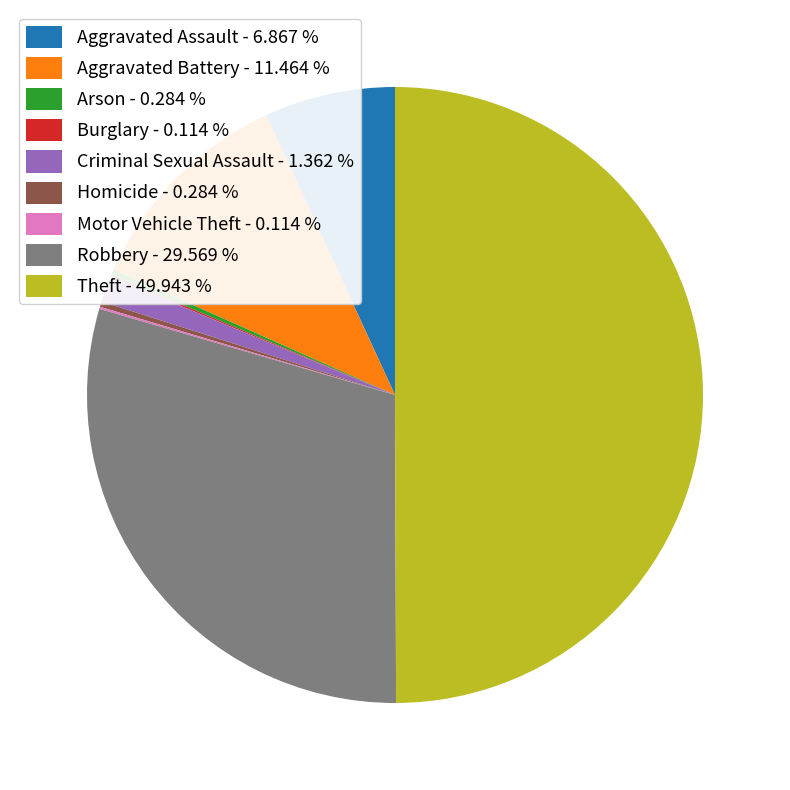

Do Aggravated Battery - 11.464 % and Robbery - 29.569 % together represent more than half of the pie?

No